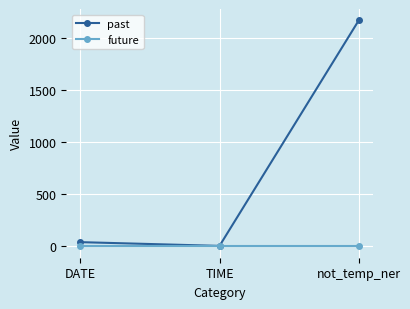

The past series shows 2168 at not_temp_ner. True or false?

True